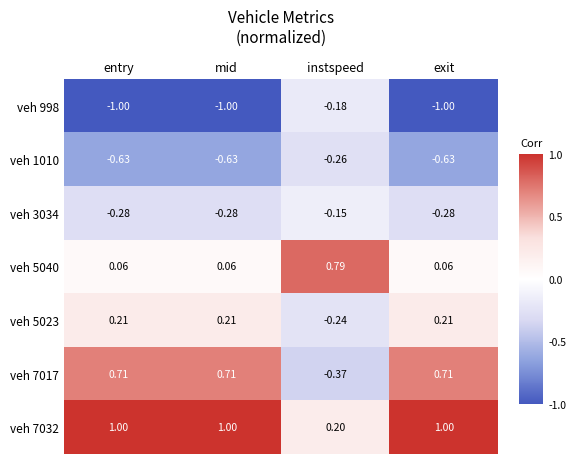

Is the value of veh 3034 at entry greater than the value of veh 1010 at mid?

Yes